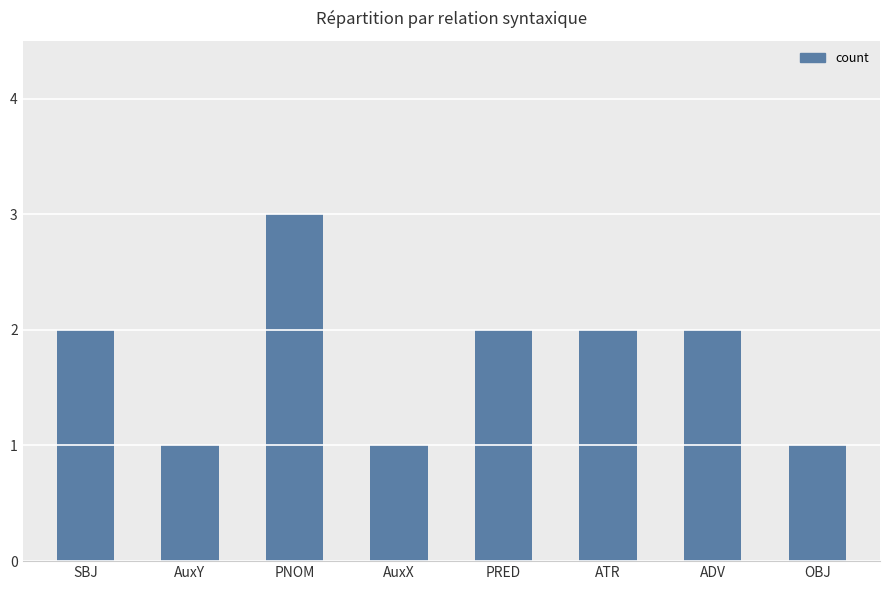

What is the label of the 1st bar from the right?

OBJ